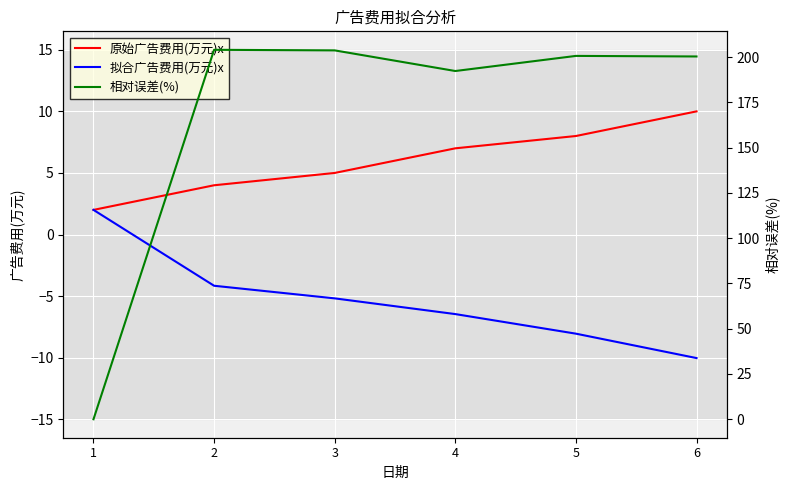

At which category does 相对误差(%) reach its first local valley?

4